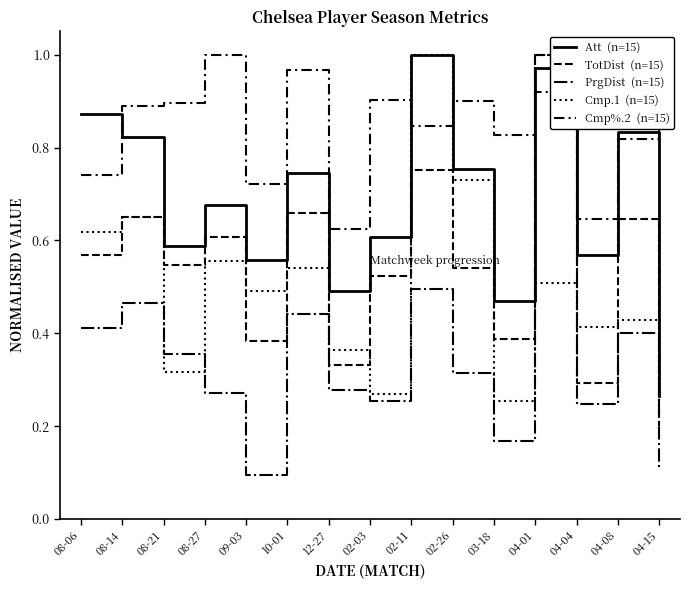

Does the chart have visible grid lines?

No